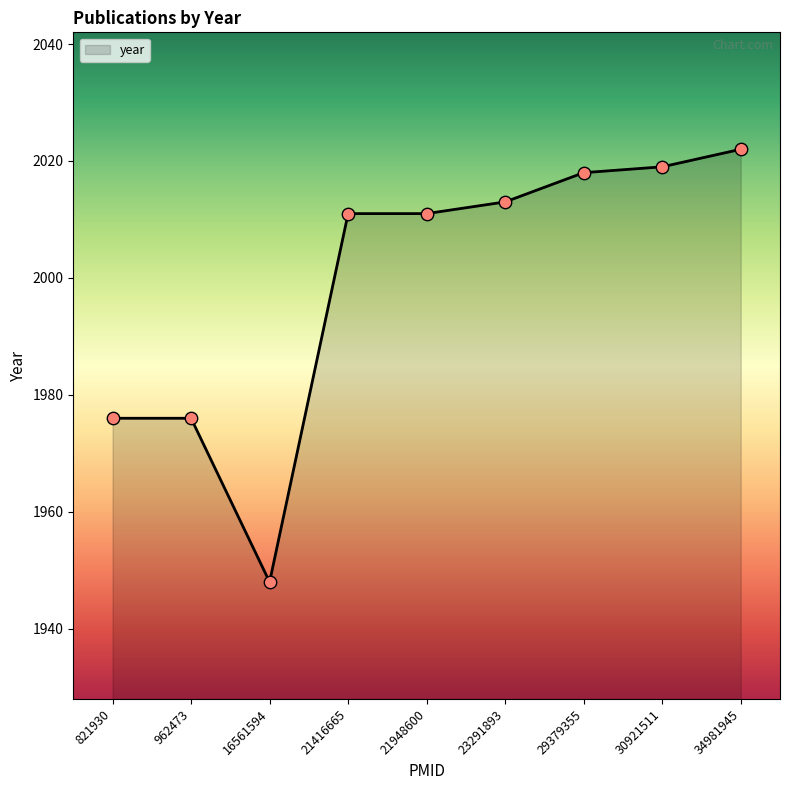

Between 21416665 and 23291893, which is larger?

23291893